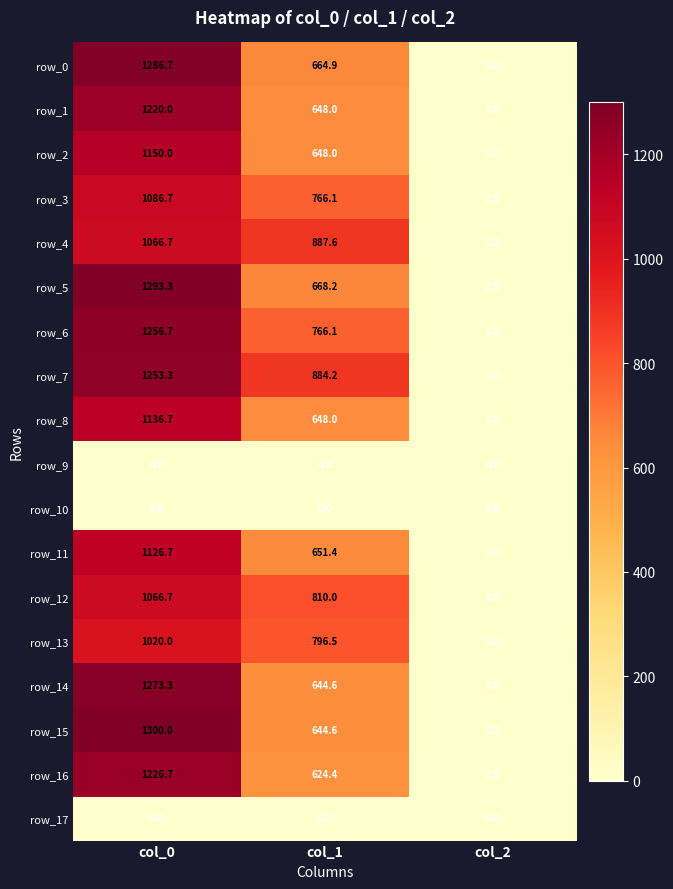

Rank the categories by row_13 value from highest to lowest.

col_0, col_1, col_2